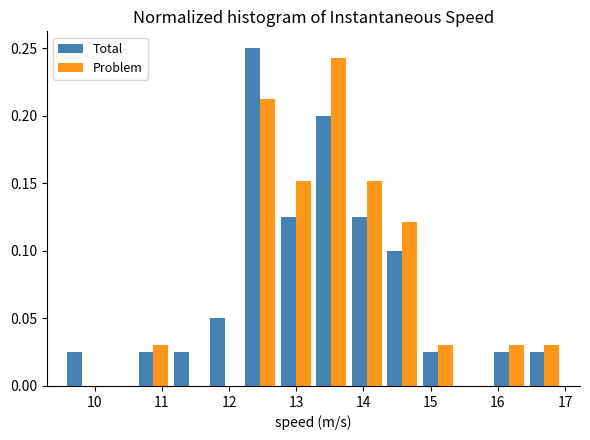

Reading left to right, transcribe this chart: for each range on the x-axis, give the height of each series' bar. Neither the bar edges nor the heights are printed on the chart, so give them approximately, as read against the axes.

9.6 to 10.1: Total=0.025	Problem=0
10.1 to 10.6: Total=0	Problem=0
10.6 to 11.1: Total=0.025	Problem=0.030
11.1 to 11.7: Total=0.025	Problem=0
11.7 to 12.2: Total=0.050	Problem=0
12.2 to 12.7: Total=0.250	Problem=0.210
12.7 to 13.3: Total=0.125	Problem=0.150
13.3 to 13.8: Total=0.200	Problem=0.240
13.8 to 14.3: Total=0.125	Problem=0.150
14.3 to 14.8: Total=0.100	Problem=0.120
14.8 to 15.4: Total=0.025	Problem=0.030
15.4 to 15.9: Total=0	Problem=0
15.9 to 16.4: Total=0.025	Problem=0.030
16.4 to 17.0: Total=0.025	Problem=0.030